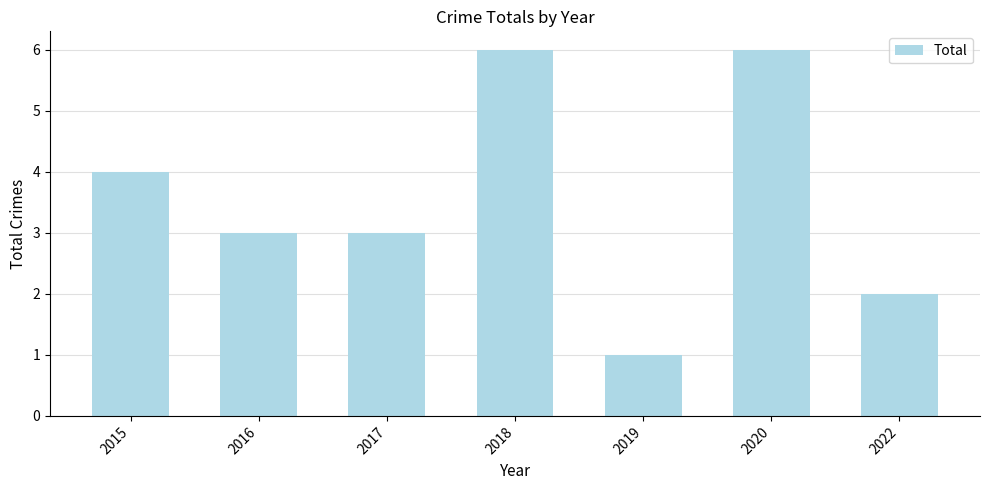

Which label corresponds to the smallest value in the chart?

2019